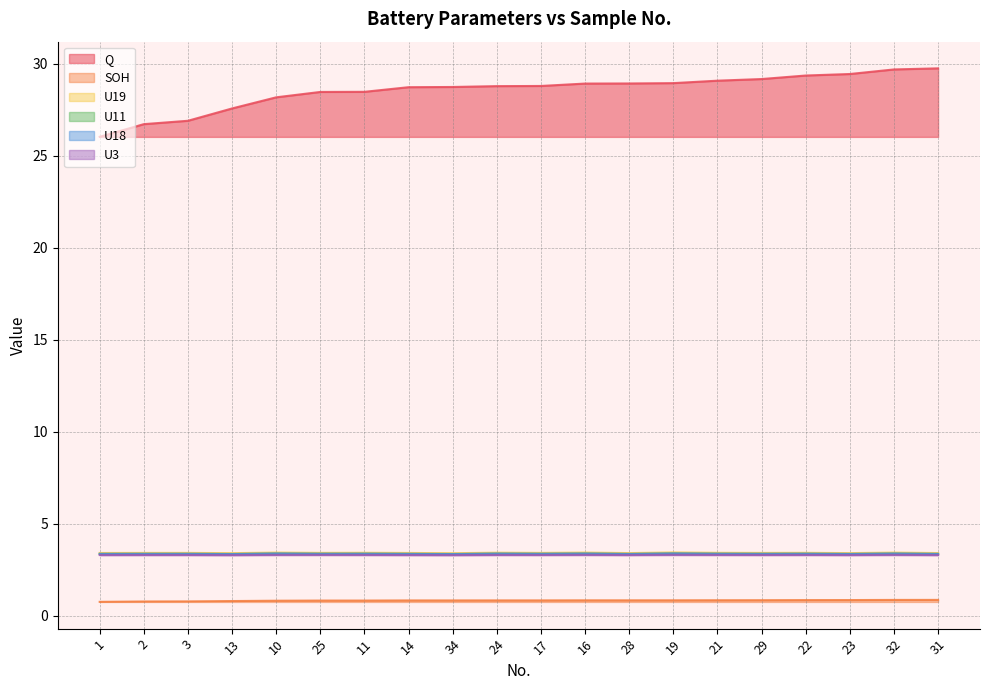

At which category is the sum across all series the highest?

32